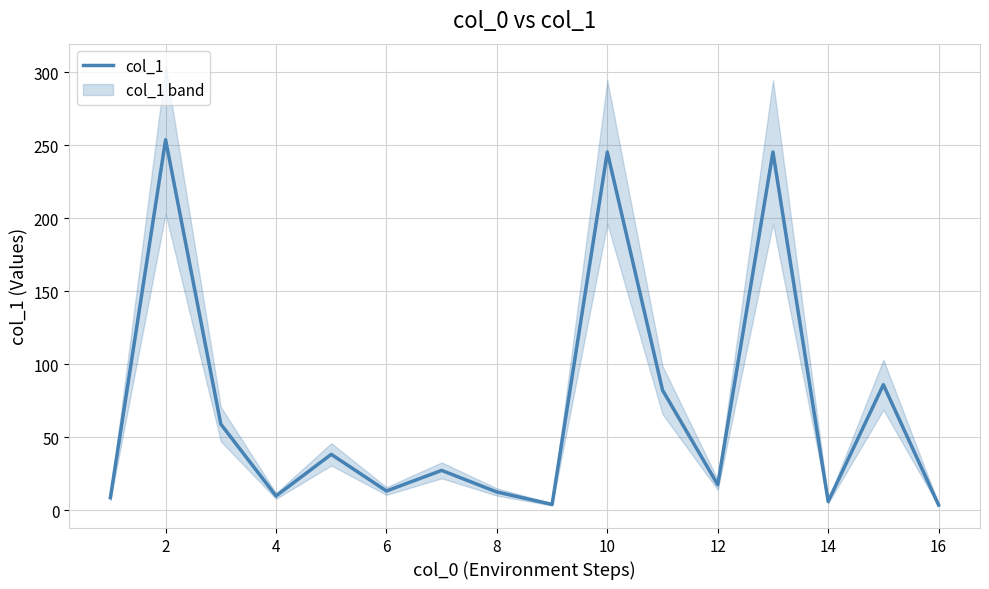

Reading left to right, list all the values displayed in this chart.

8.5	253.7	58.9	9.7	38.2	13.1	27.2	12.4	3.9	245.3	82.2	17.4	245.3	5.9	85.9	3.5